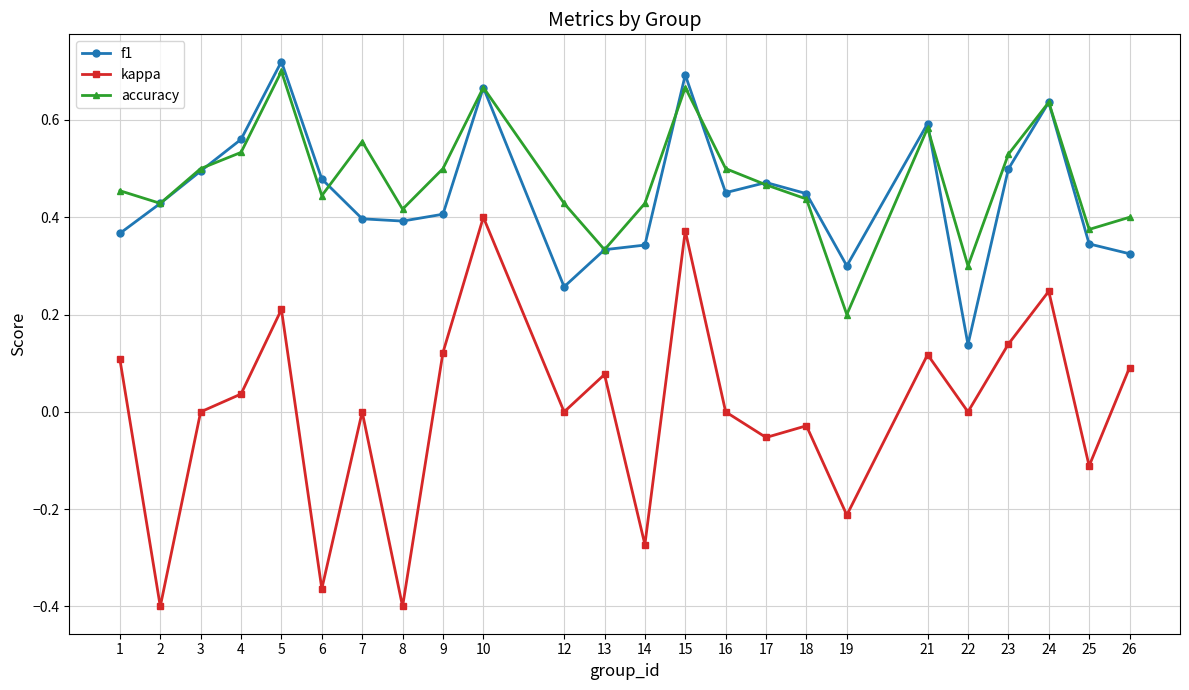

The accuracy series shows 0.4 at 2. True or false?

True